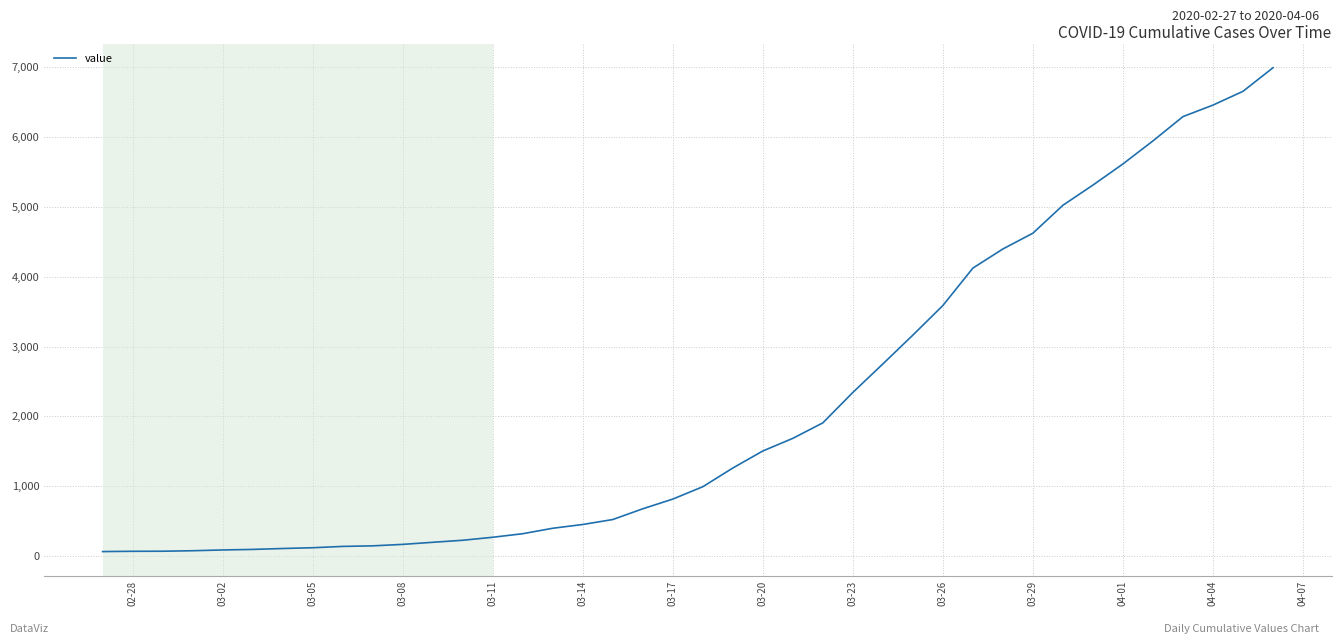

What is the greatest value displayed?

6995